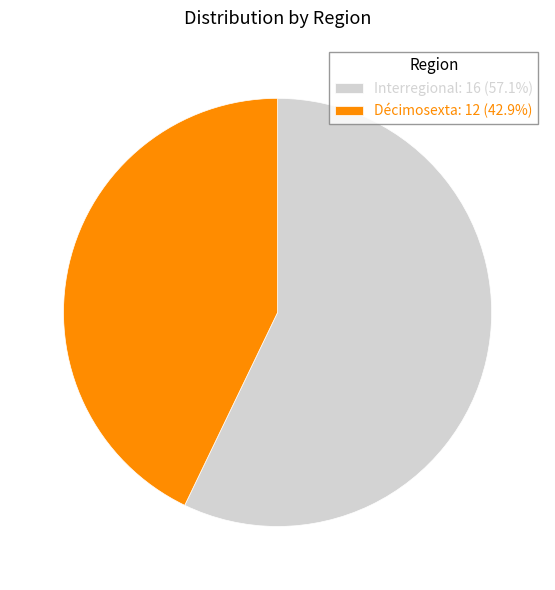

How many slices are in this pie chart?

2